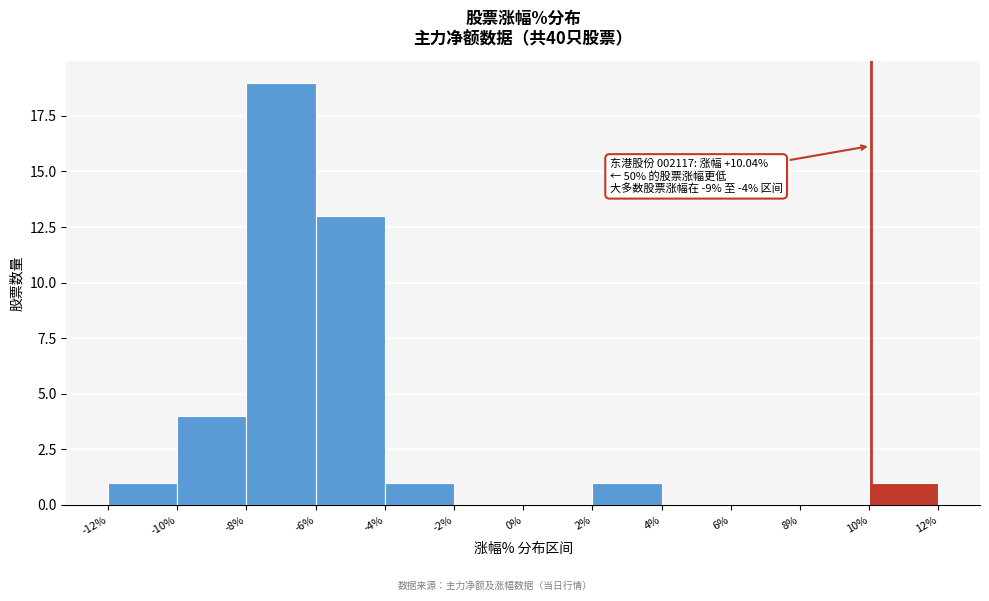

Over which range of the x-axis is the bar tallest?

-8% to -6%